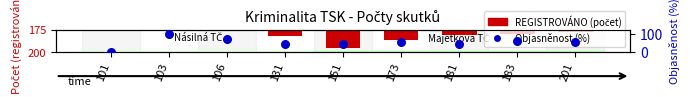

At how many categories does at least one series exceed -73?

9